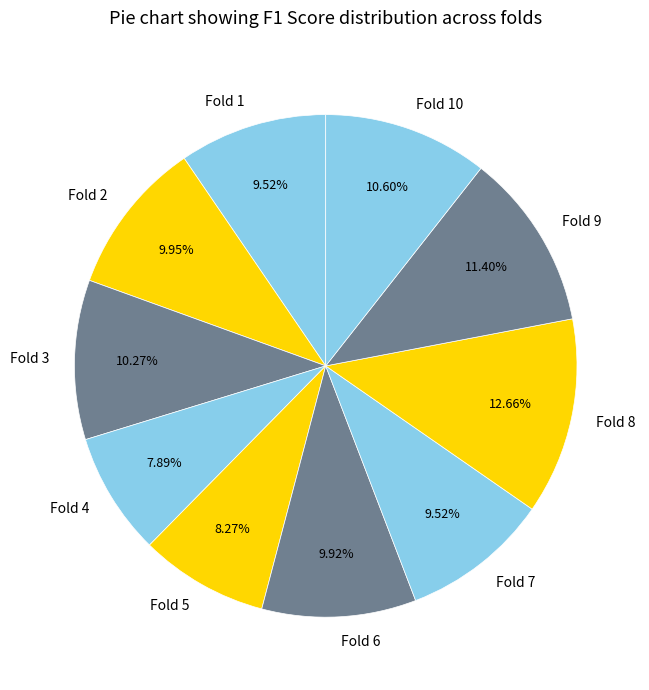

To the nearest percent, what is the difference between the Fold 4 and Fold 6 slice percentages?

2%